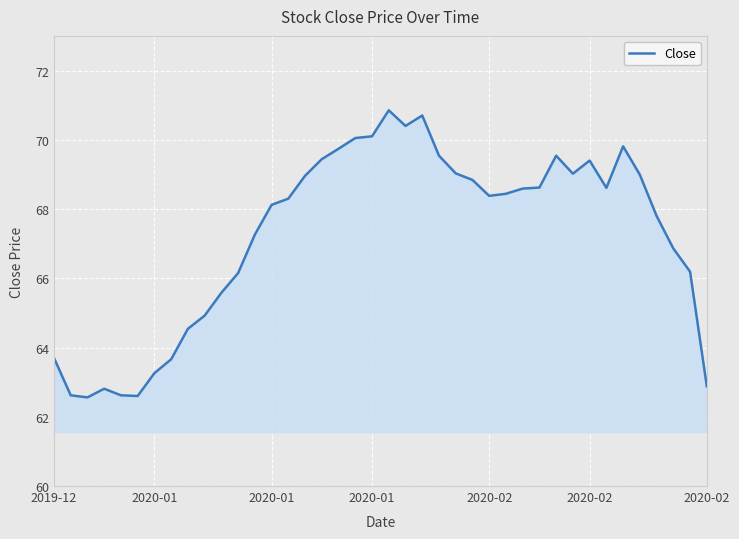

What is the difference between the maximum and minimum values?

8.3